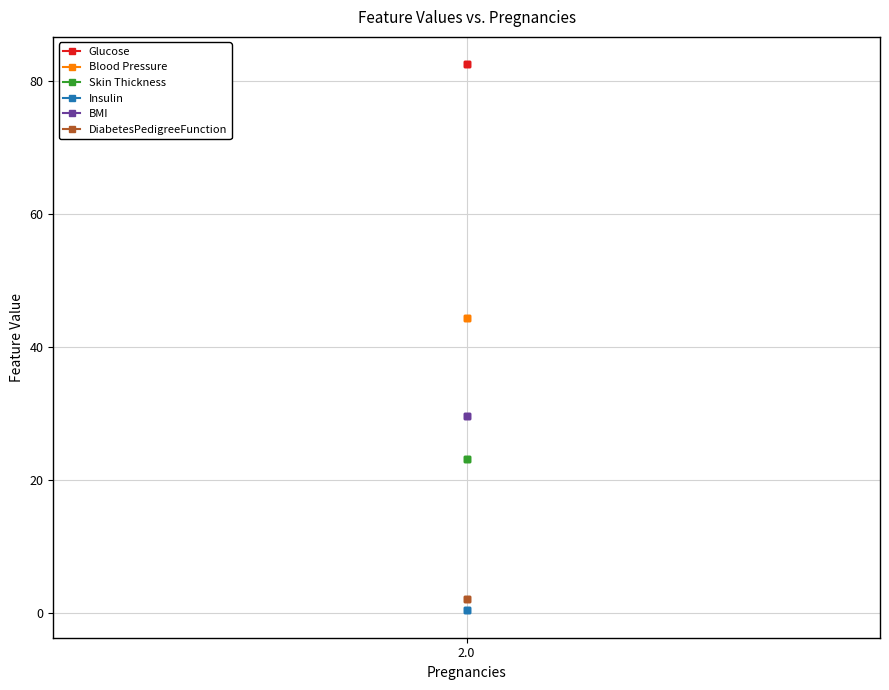

Read the Insulin value at 2.

0.5